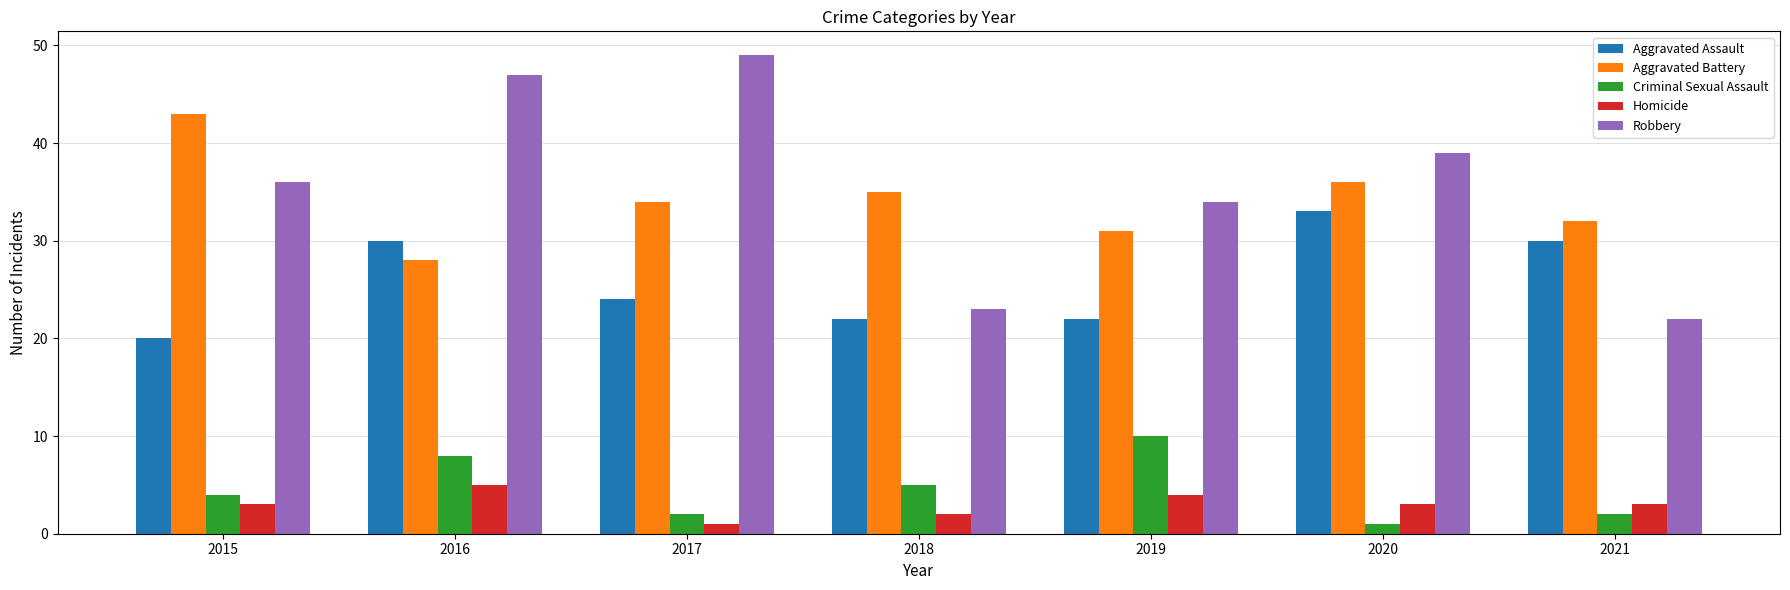

Is it true that Aggravated Assault equals 30 at 2016?

True